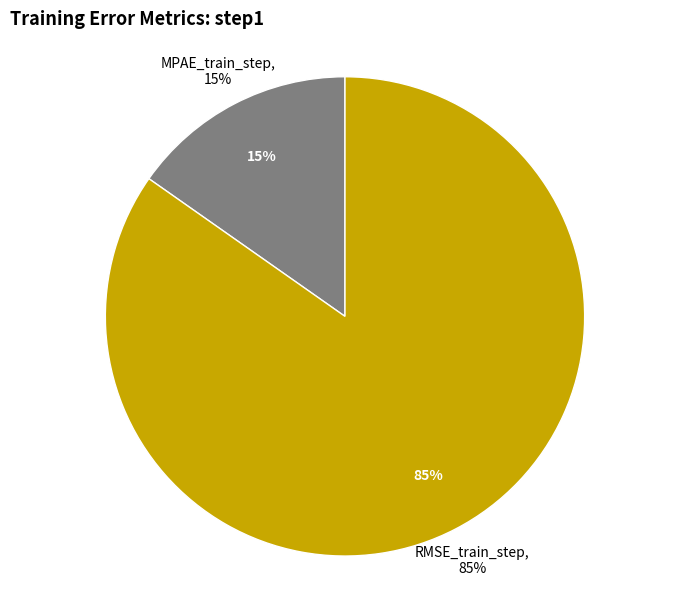

Does MPAE_train_step represent more than half of the total?

No